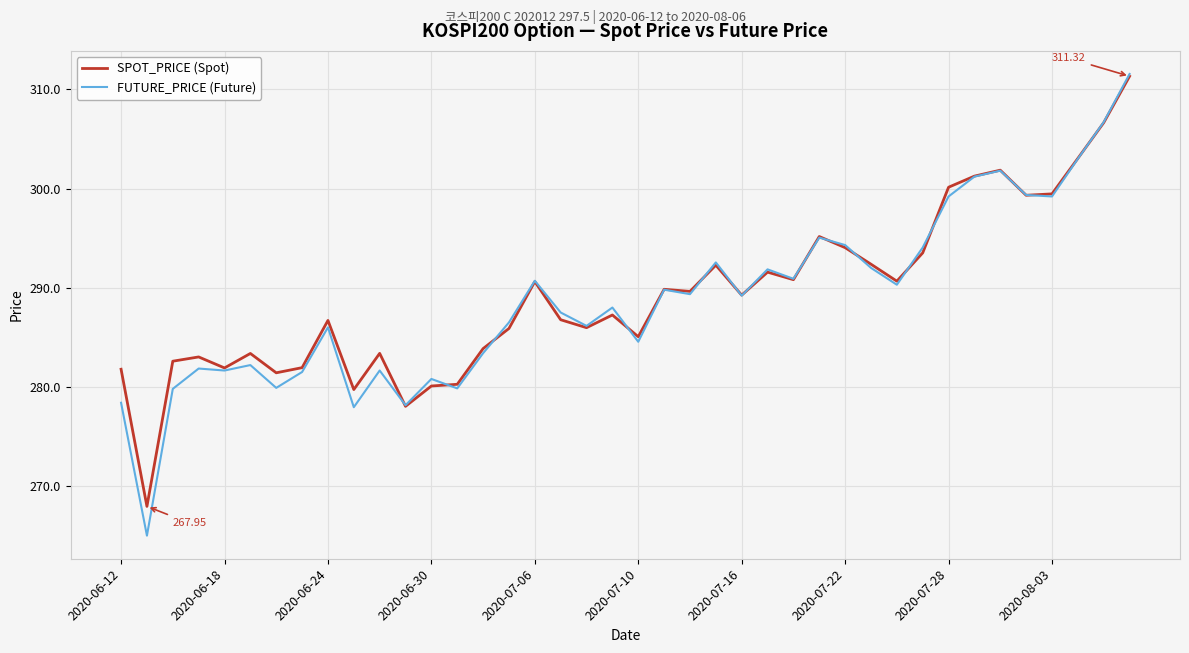

Which series has the widest spread of values?

FUTURE_PRICE (Future)